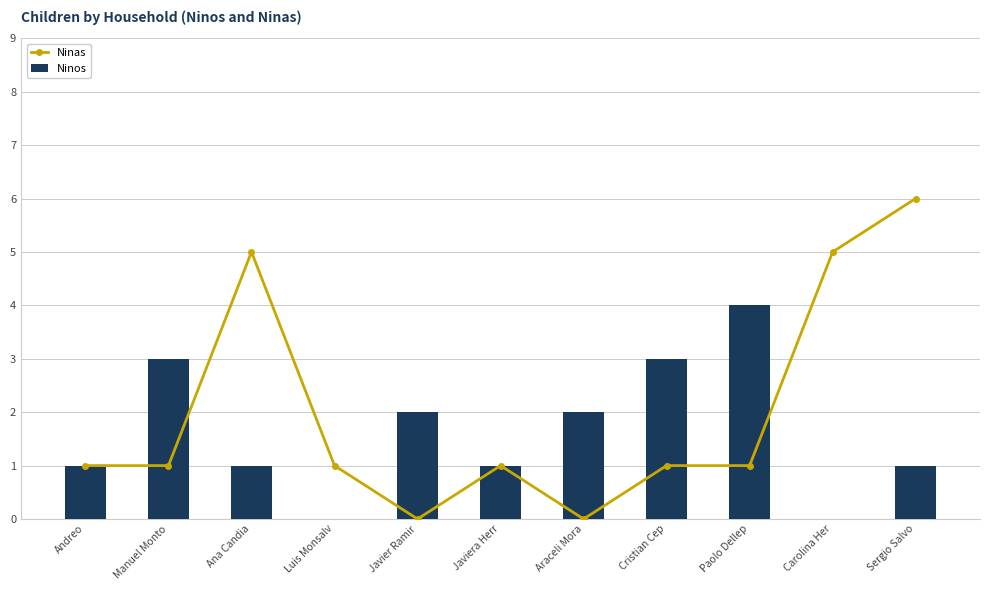

What is the total value across all series at Luis Monsalv?

1